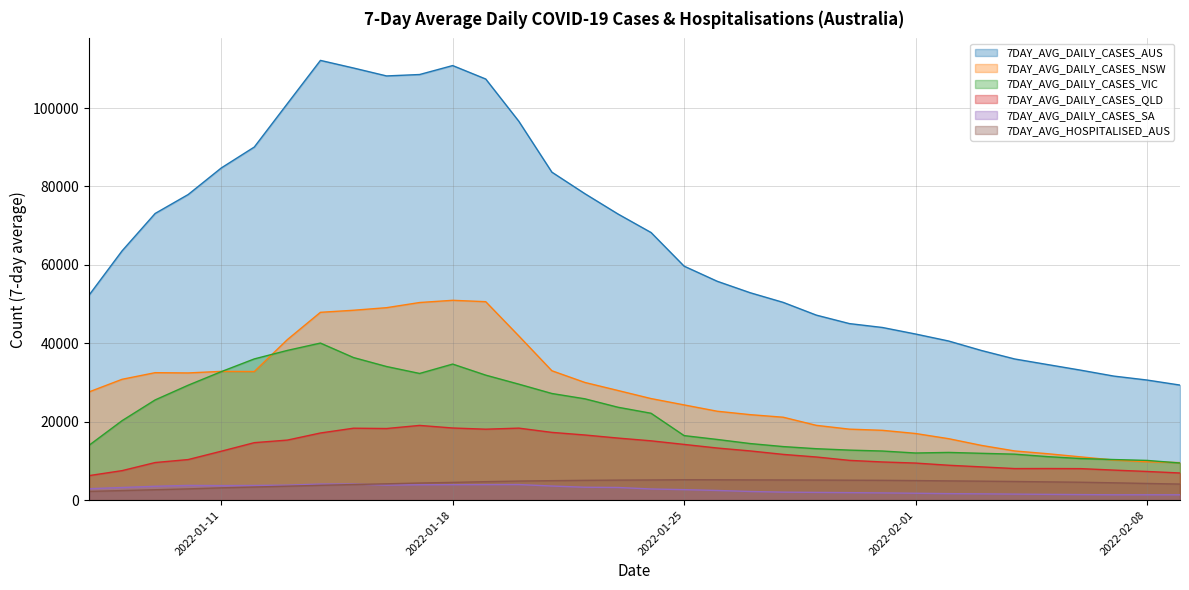

What is the label of the 24th point from the right?

2022-01-17